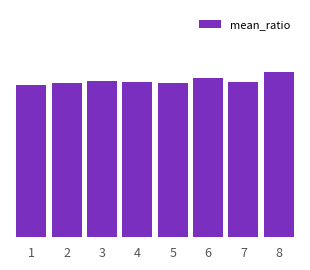

What is the sum of the values at 8 and 6?

2.3